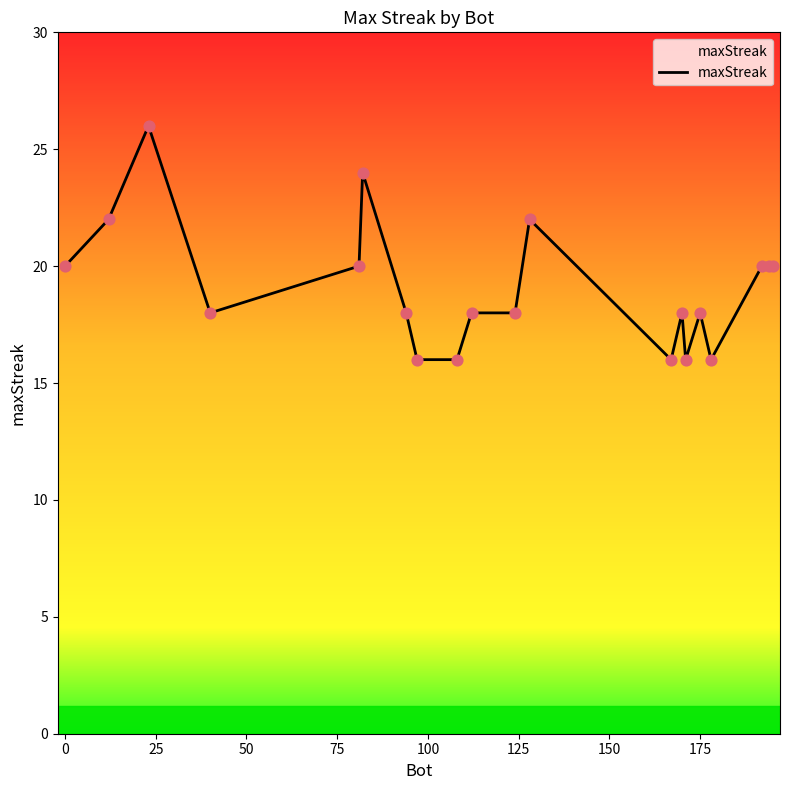

What is the smallest value displayed?

16